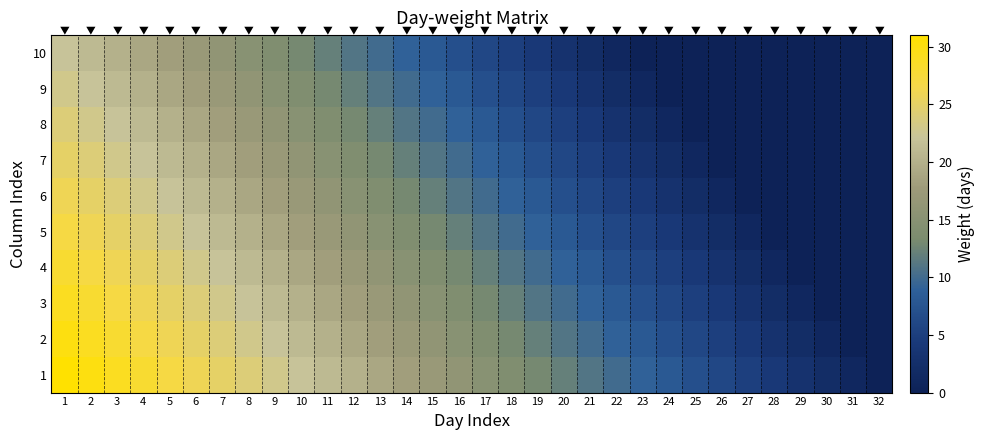

Which category has the lowest value across all series?

32